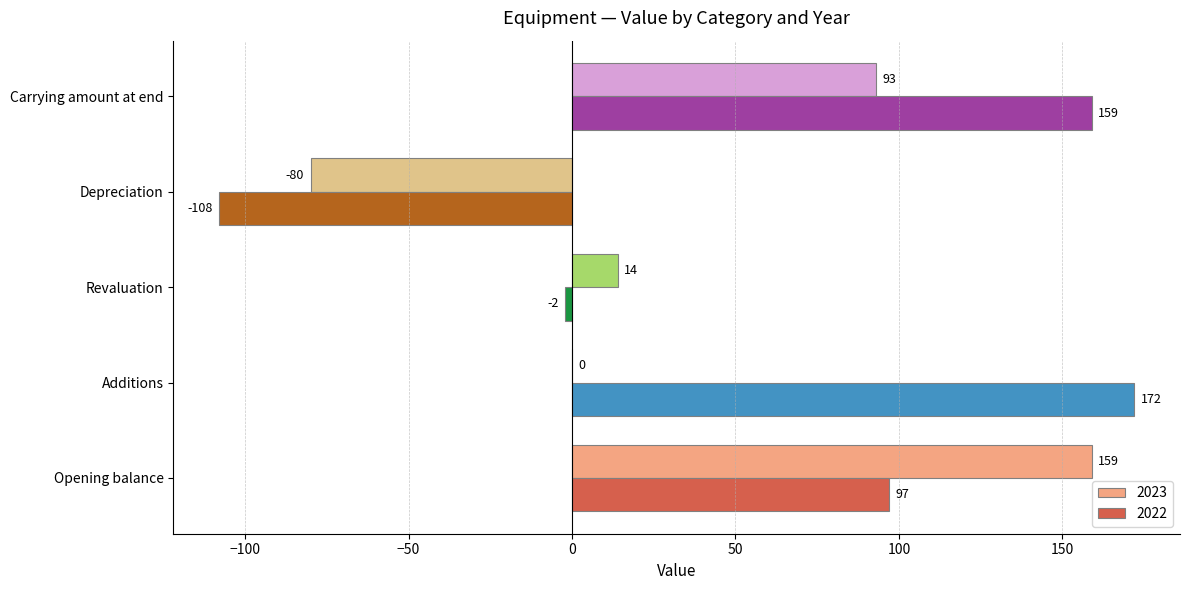

The 2022 series shows -186 at Depreciation. True or false?

False